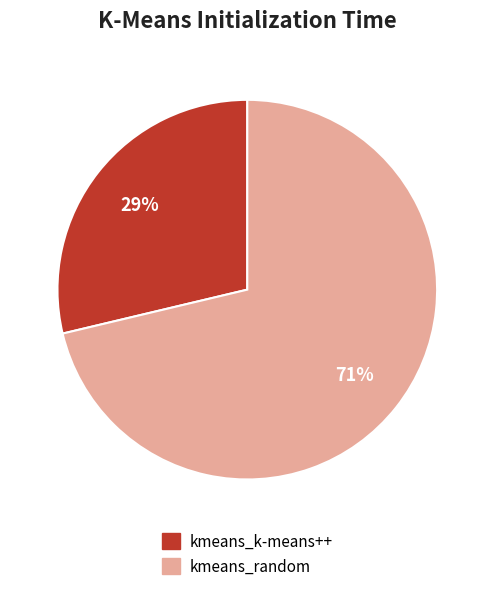

Combined, do kmeans_random and kmeans_k-means++ account for over 50%?

Yes